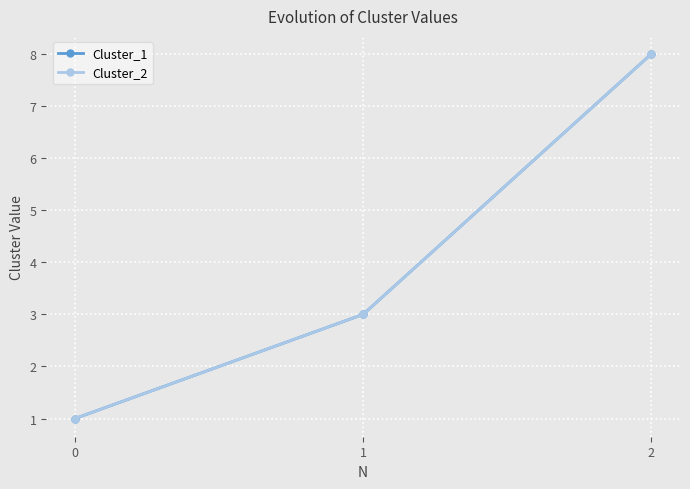

Rank the series at 2 from lowest to highest value.

Cluster_1, Cluster_2